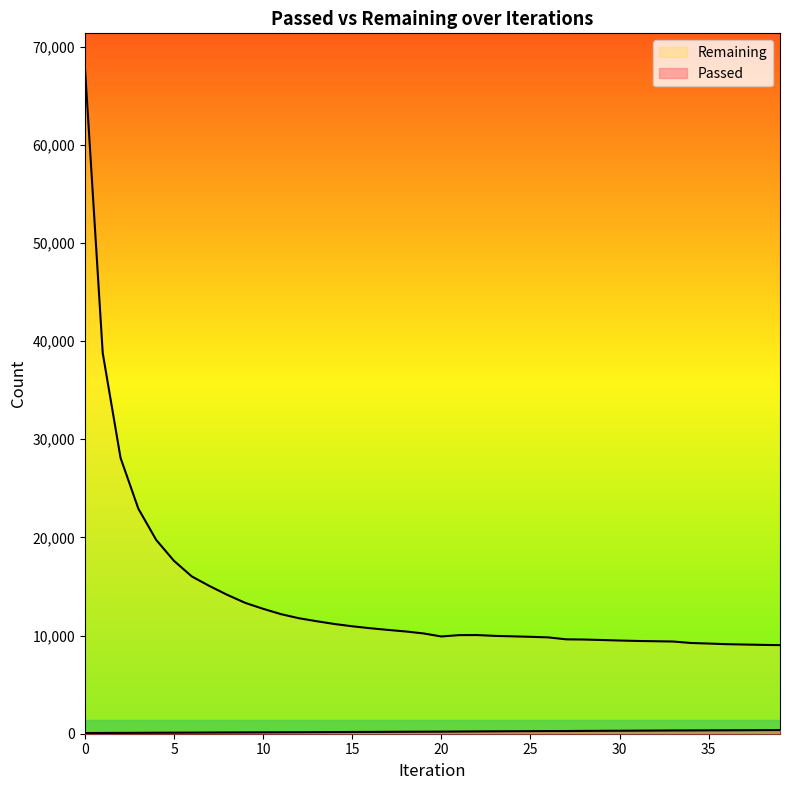

What is the average value of the Remaining series?

13916